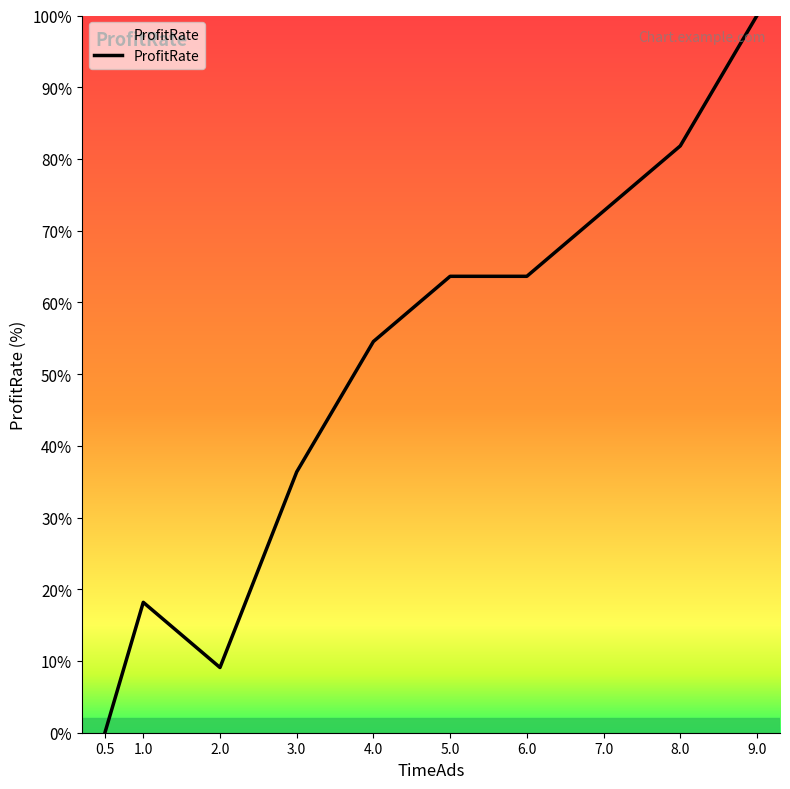

Is this an area chart (filled region under the line)?

No